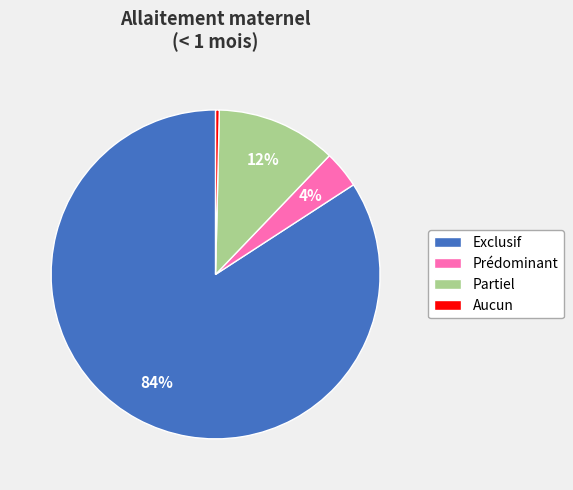

Rank the categories by value from lowest to highest.

Aucun, Prédominant, Partiel, Exclusif